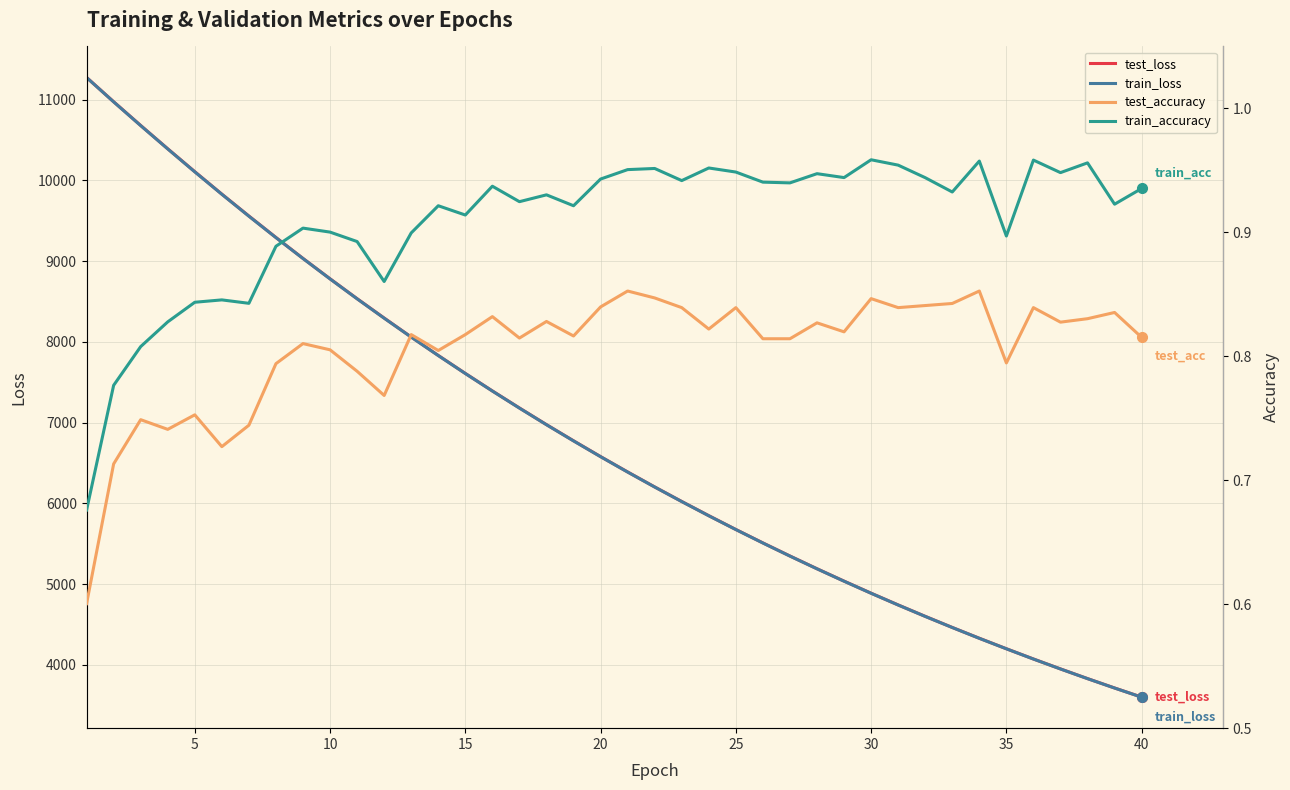

True or false: test_accuracy and test_loss cross at least once.

False